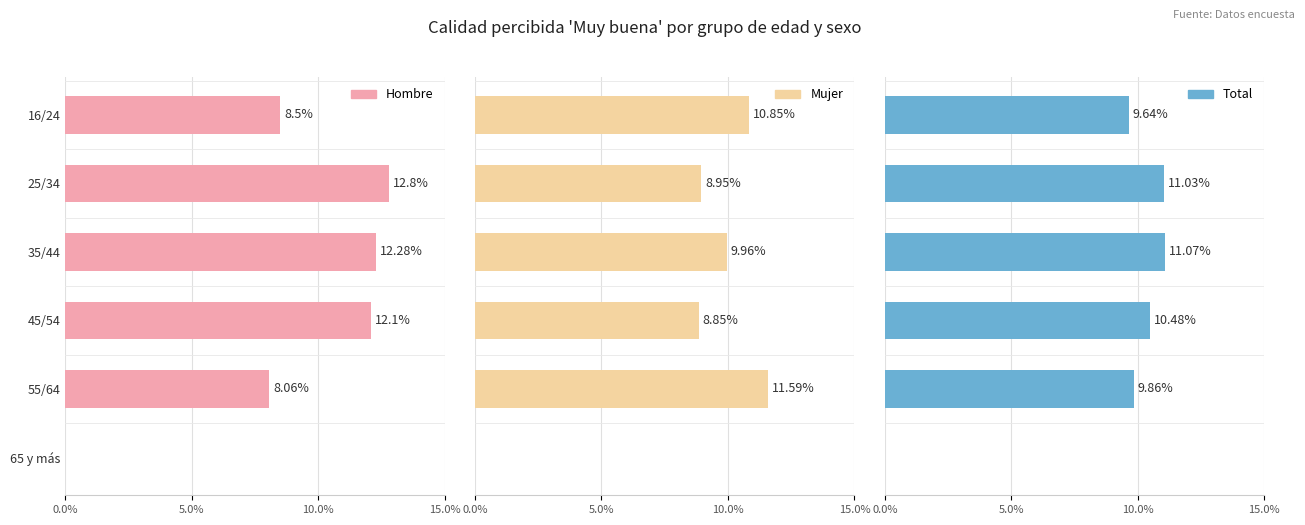

How many values in the Mujer series are below 9?

3